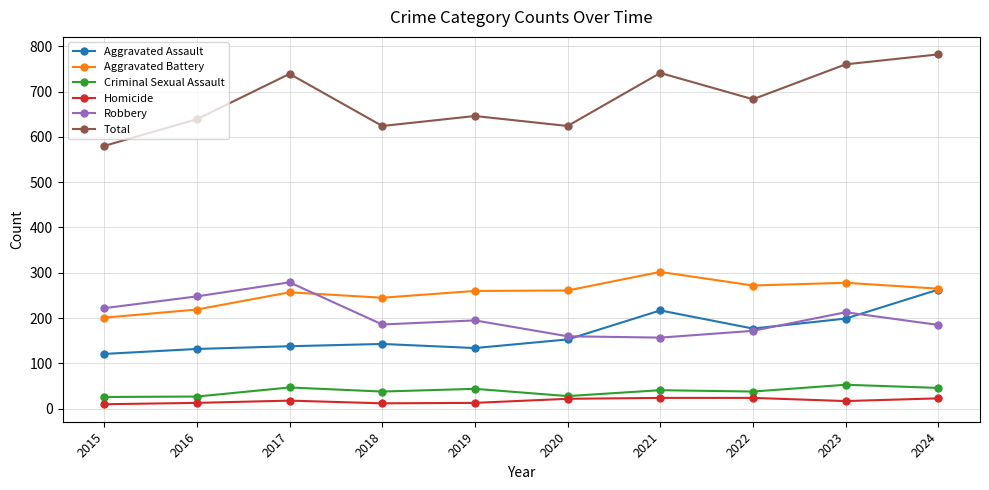

What is the value of the Criminal Sexual Assault point at the 2nd from the left?

27